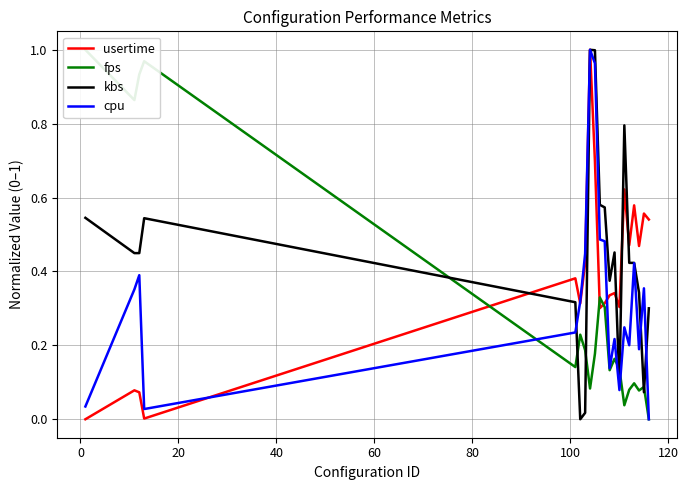

Rank the series by their average value, from lowest to highest.

fps, cpu, usertime, kbs